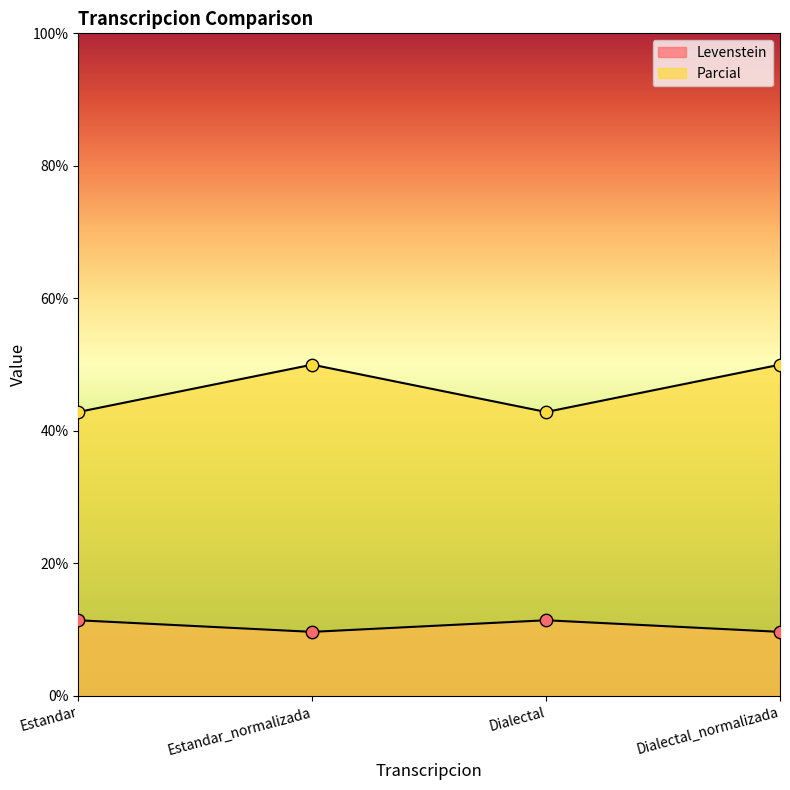

At how many categories does at least one series exceed 23?

4